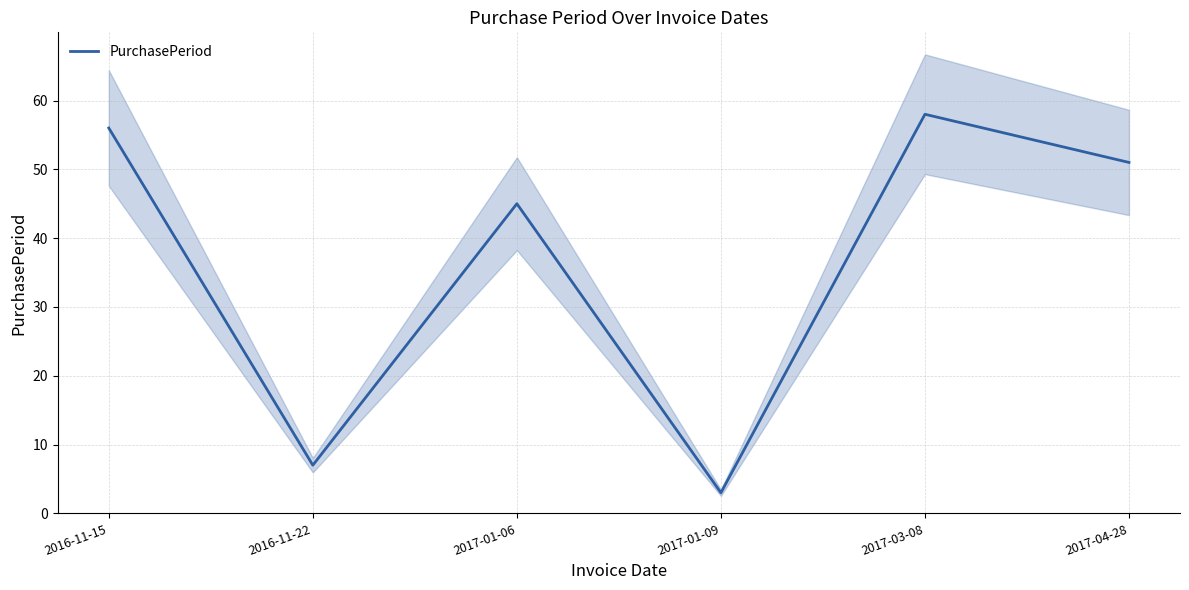

Which category has the lowest value across all series?

2017-01-09